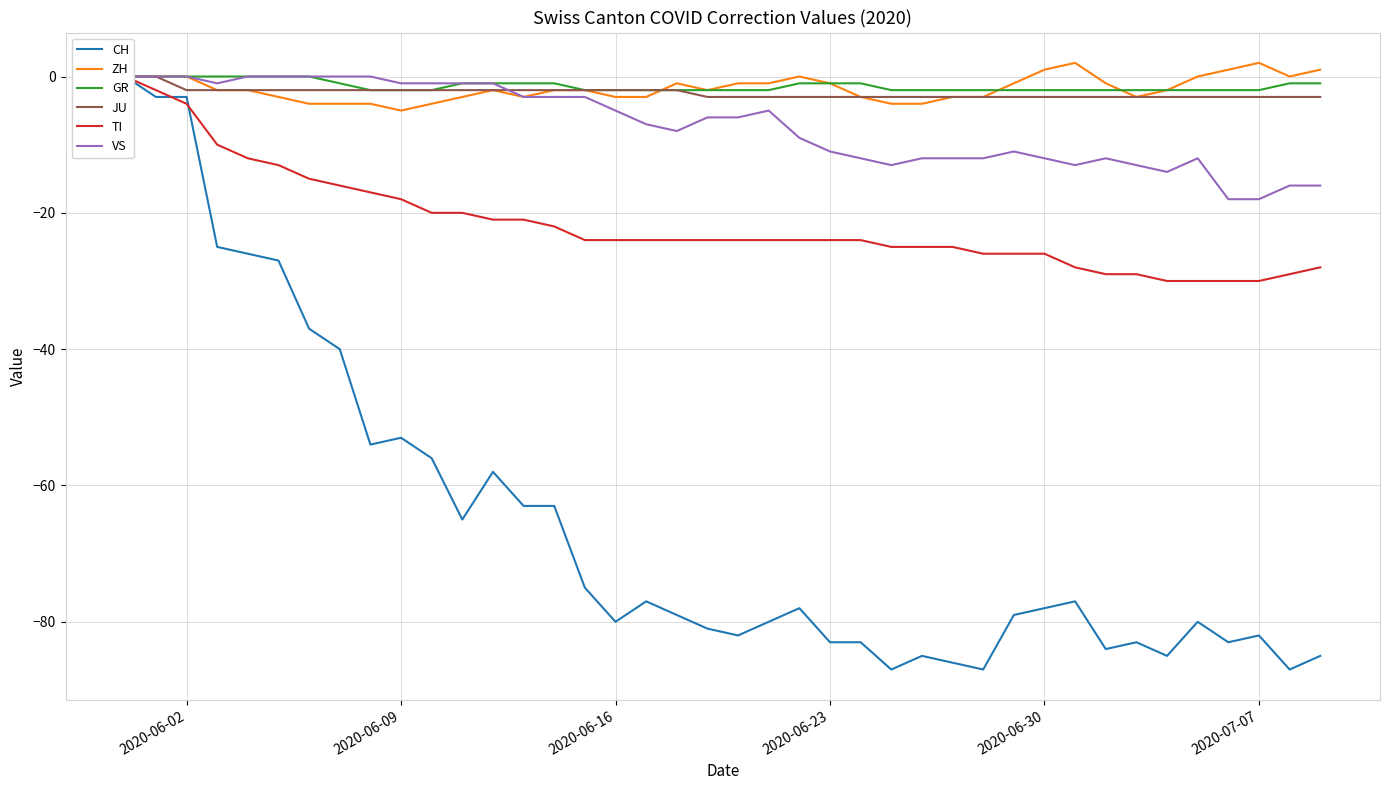

What is the value of the GR point at the 40th from the left?

-1